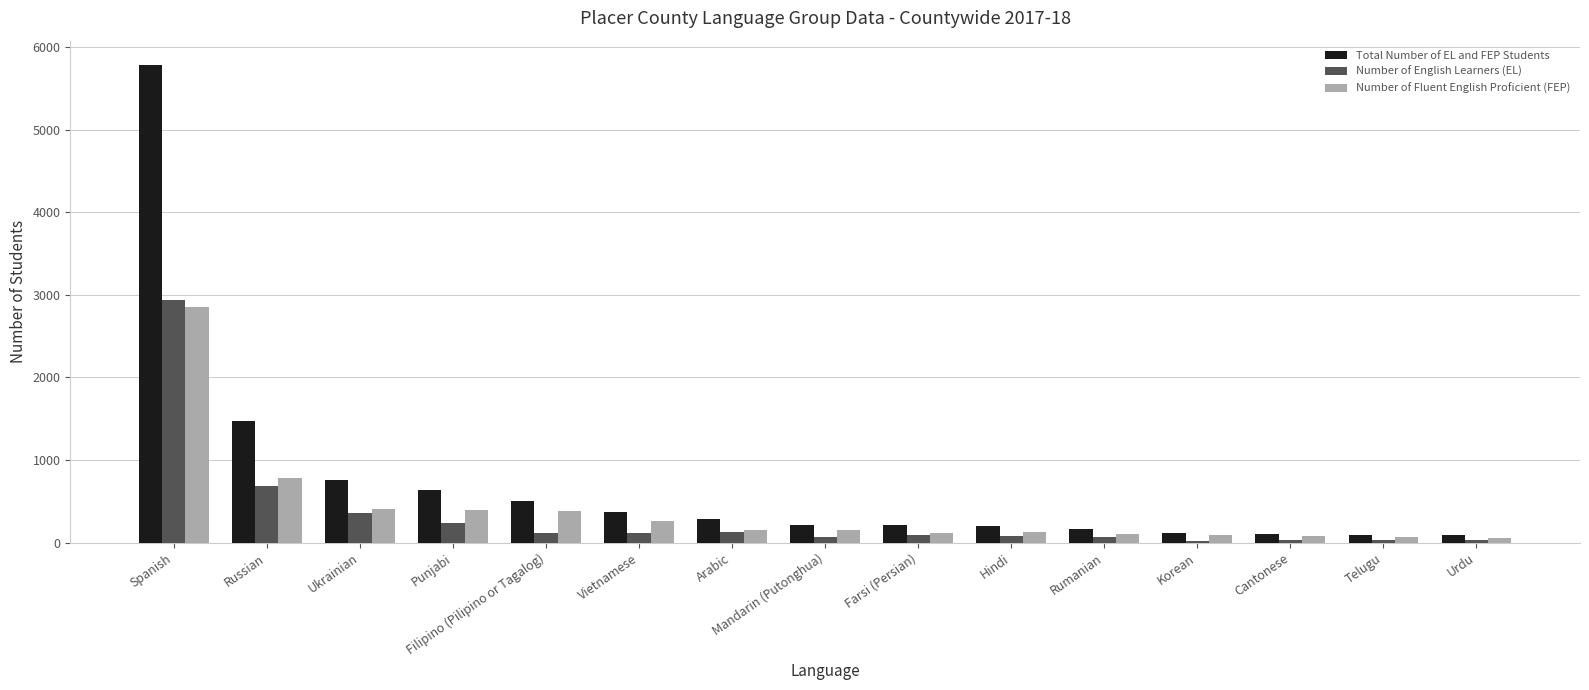

What are all the series names shown in the legend?

Total Number of EL and FEP Students, Number of English Learners (EL), Number of Fluent English Proficient (FEP)